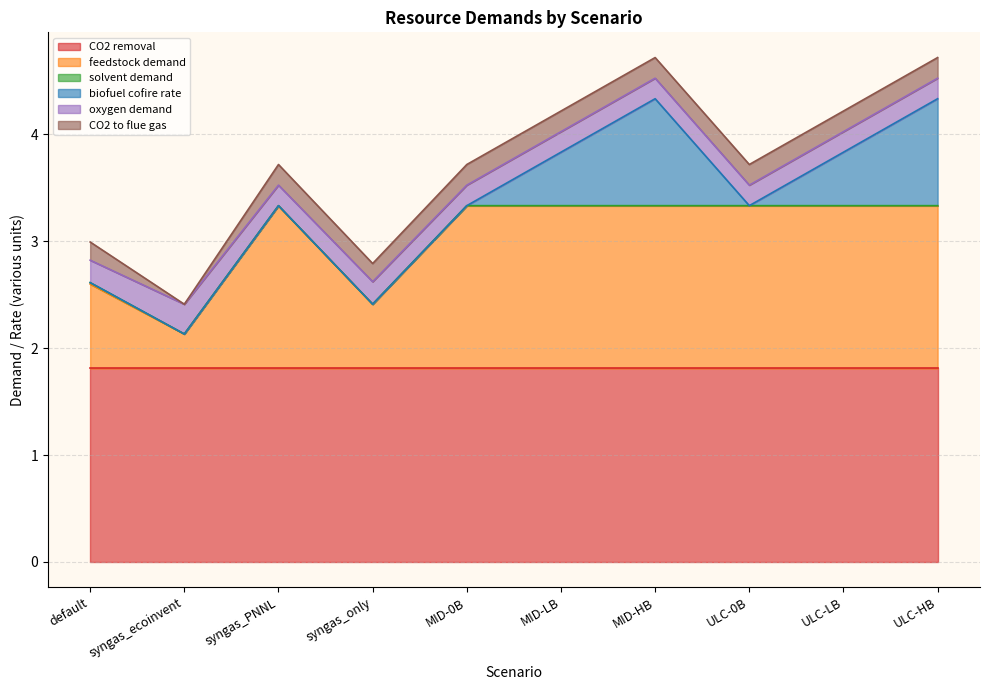

In feedstock demand, how many points are lower than both neighbors (excluding endpoints)?

2